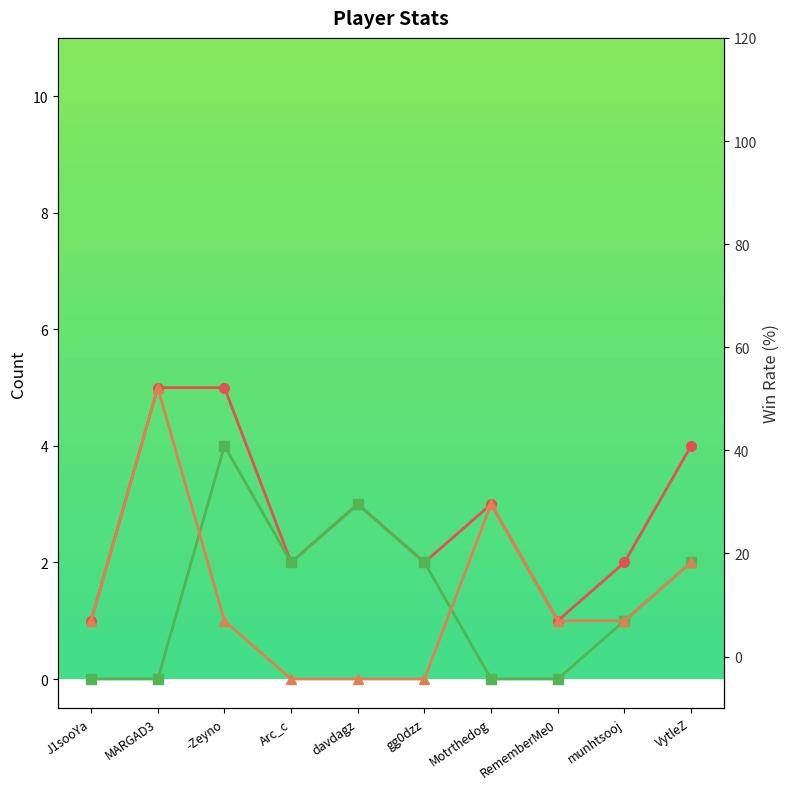

True or false: Loss has a value of -2 at gg0dzz.

False